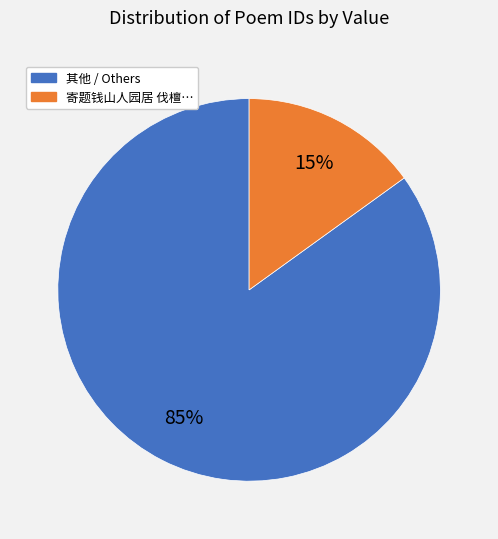

To the nearest percent, what is the average slice percentage?

50%